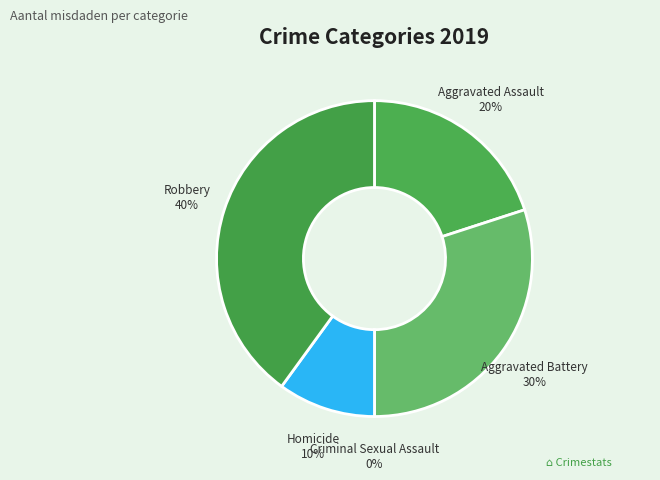

What is the total percentage of Robbery and Aggravated Battery?

70.0%